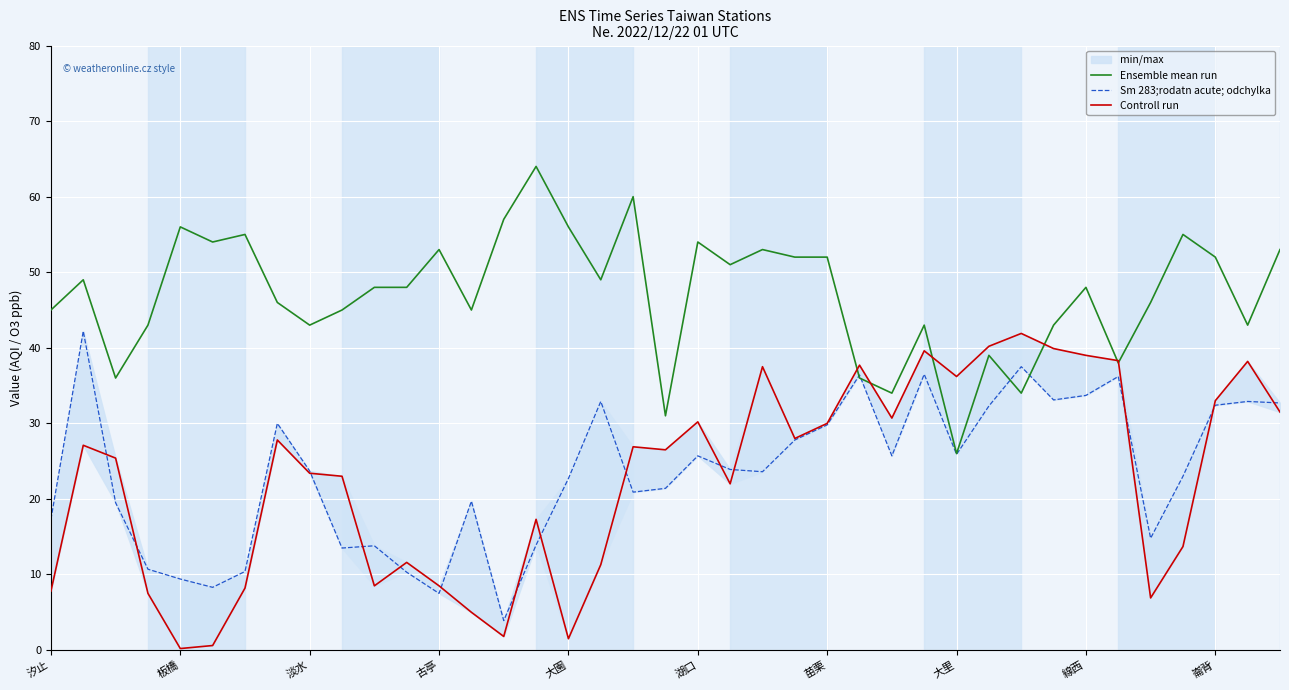

Between 21 and 27, which series saw the biggest shift?

Controll run